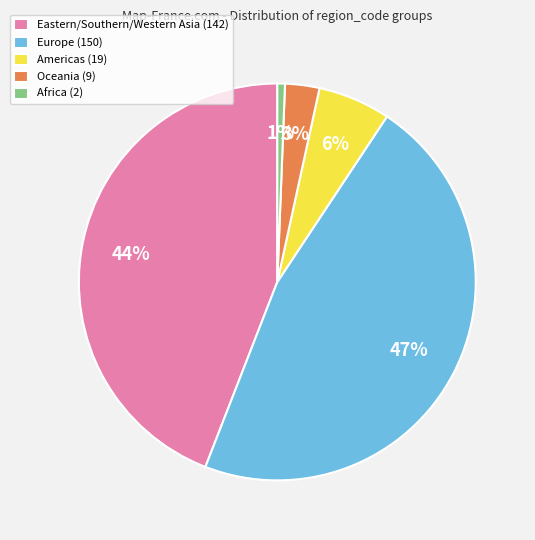

Is Europe (150) the majority of the pie?

No